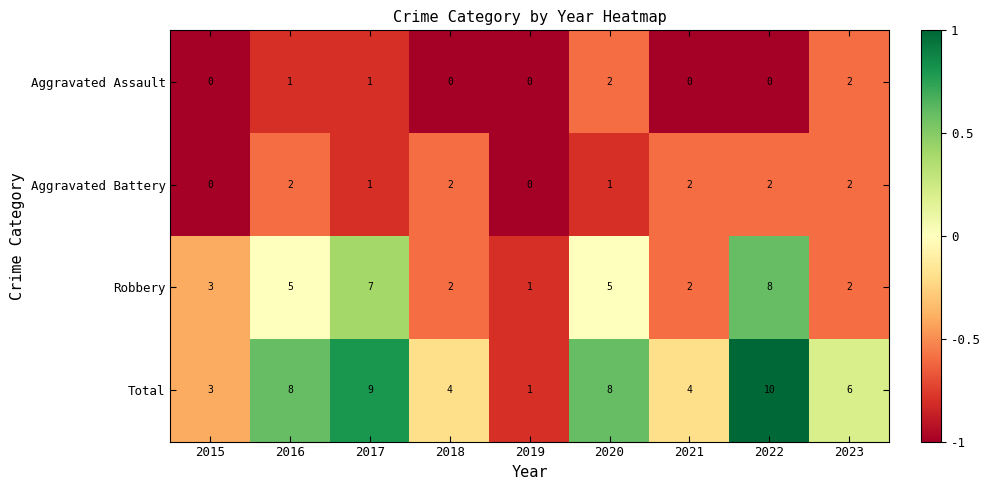

What is the sum of all Aggravated Battery values?

12